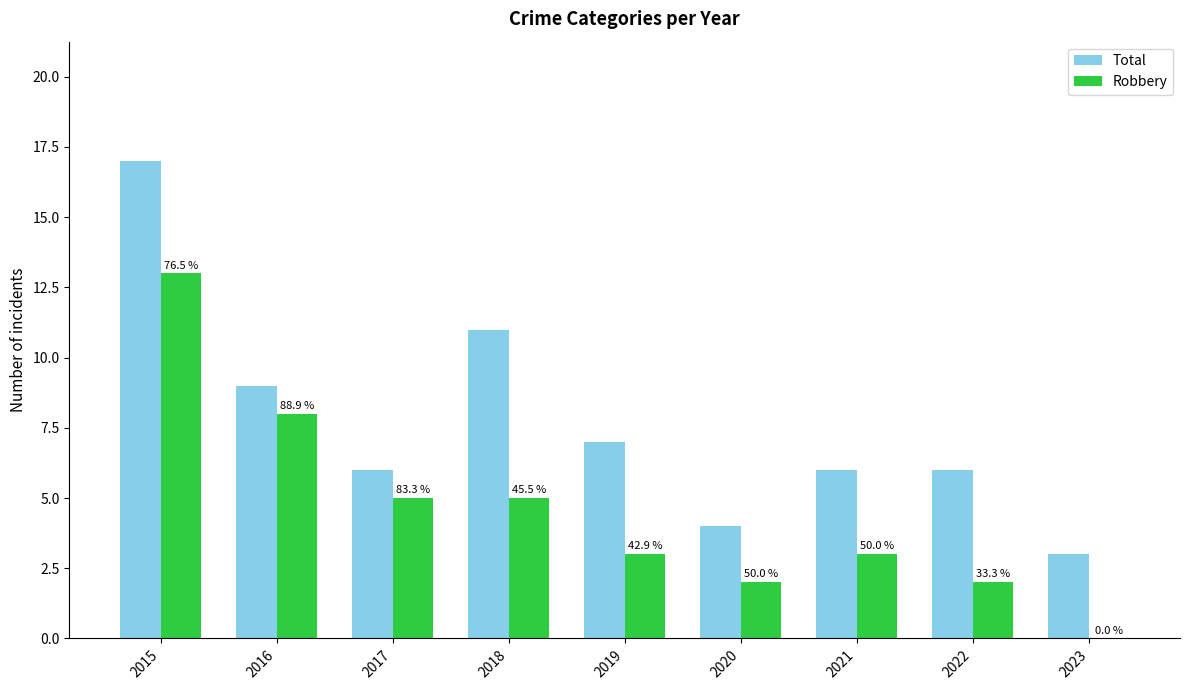

What is the total value across all series at 2016?

17